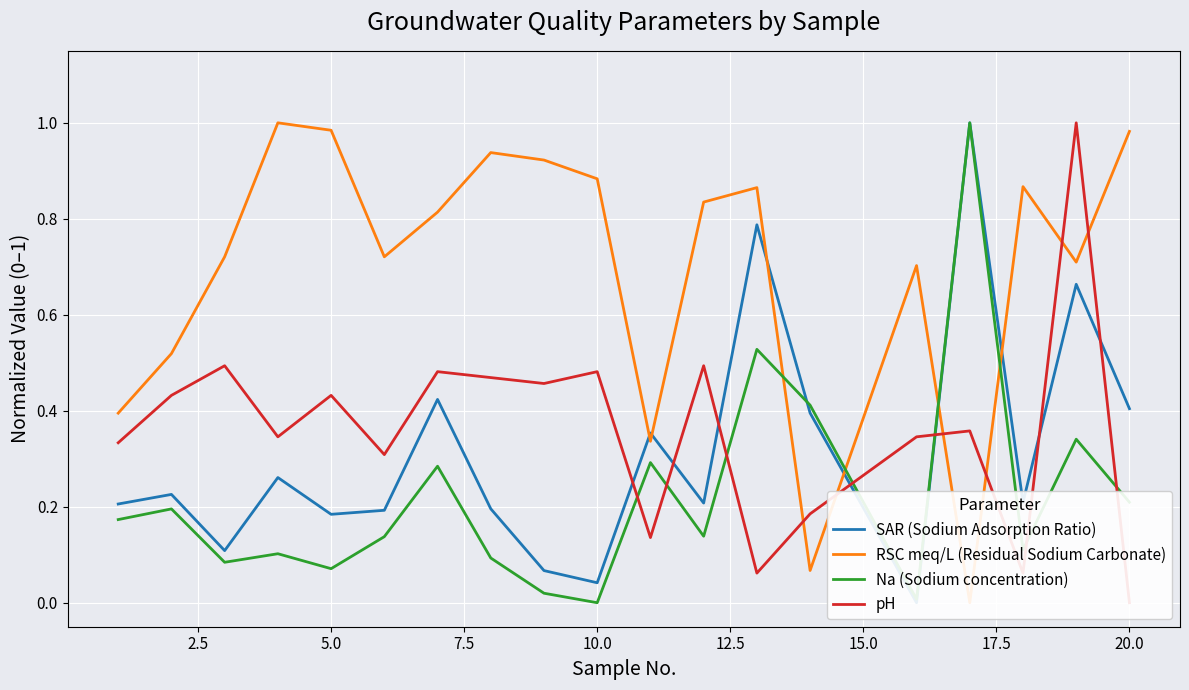

The value of Na (Sodium concentration) at 5.0 is 0.0. True or false?

False